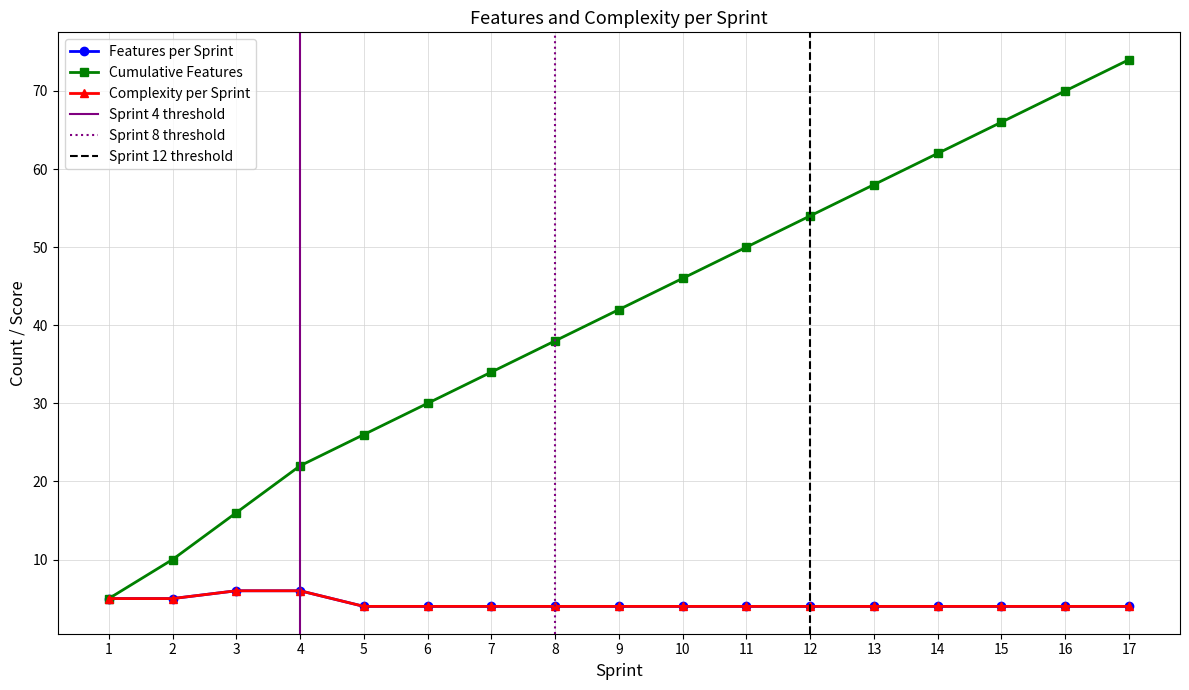

Which series changed the most between 11 and 13?

Cumulative Features